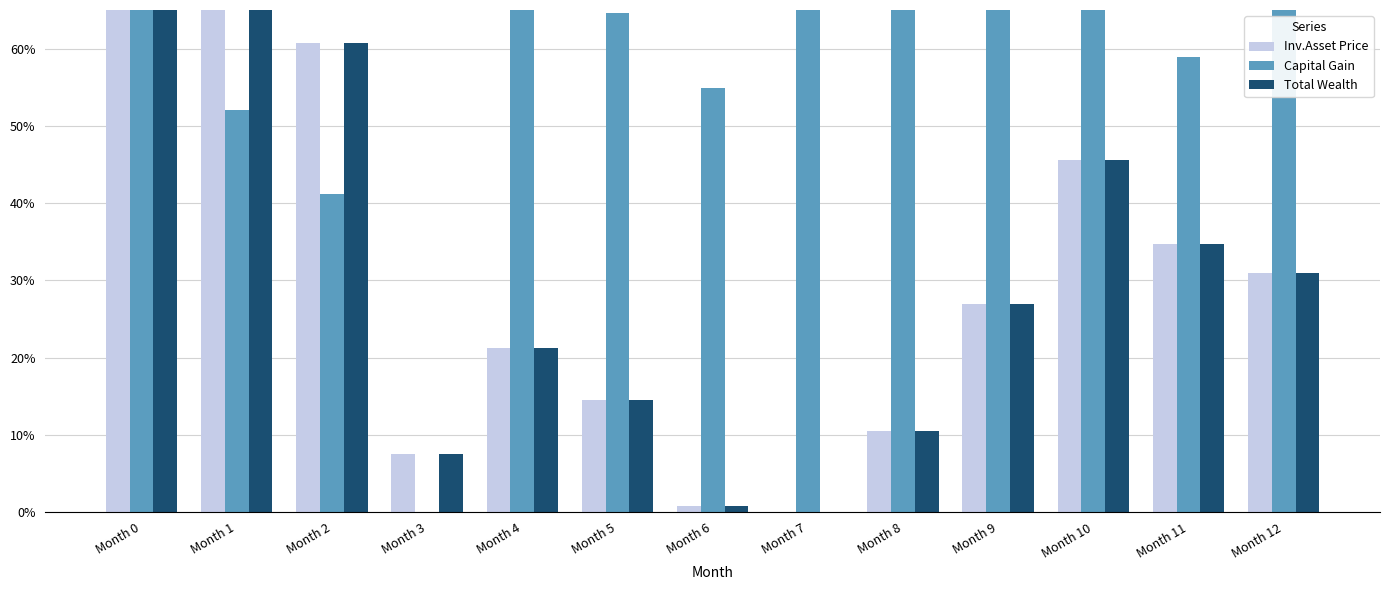

Reading left to right, list all the values displayed in this chart.

Inv.Asset Price: Month 0=1.0	Month 1=0.8	Month 2=0.6	Month 3=0.1	Month 4=0.2	Month 5=0.1	Month 6=0.0	Month 7=0.0	Month 8=0.1	Month 9=0.3	Month 10=0.5	Month 11=0.3	Month 12=0.3
Capital Gain: Month 0=0.7	Month 1=0.5	Month 2=0.4	Month 3=0.0	Month 4=0.9	Month 5=0.6	Month 6=0.5	Month 7=0.7	Month 8=0.9	Month 9=1.0	Month 10=1.0	Month 11=0.6	Month 12=0.7
Total Wealth: Month 0=1.0	Month 1=0.8	Month 2=0.6	Month 3=0.1	Month 4=0.2	Month 5=0.1	Month 6=0.0	Month 7=0.0	Month 8=0.1	Month 9=0.3	Month 10=0.5	Month 11=0.3	Month 12=0.3